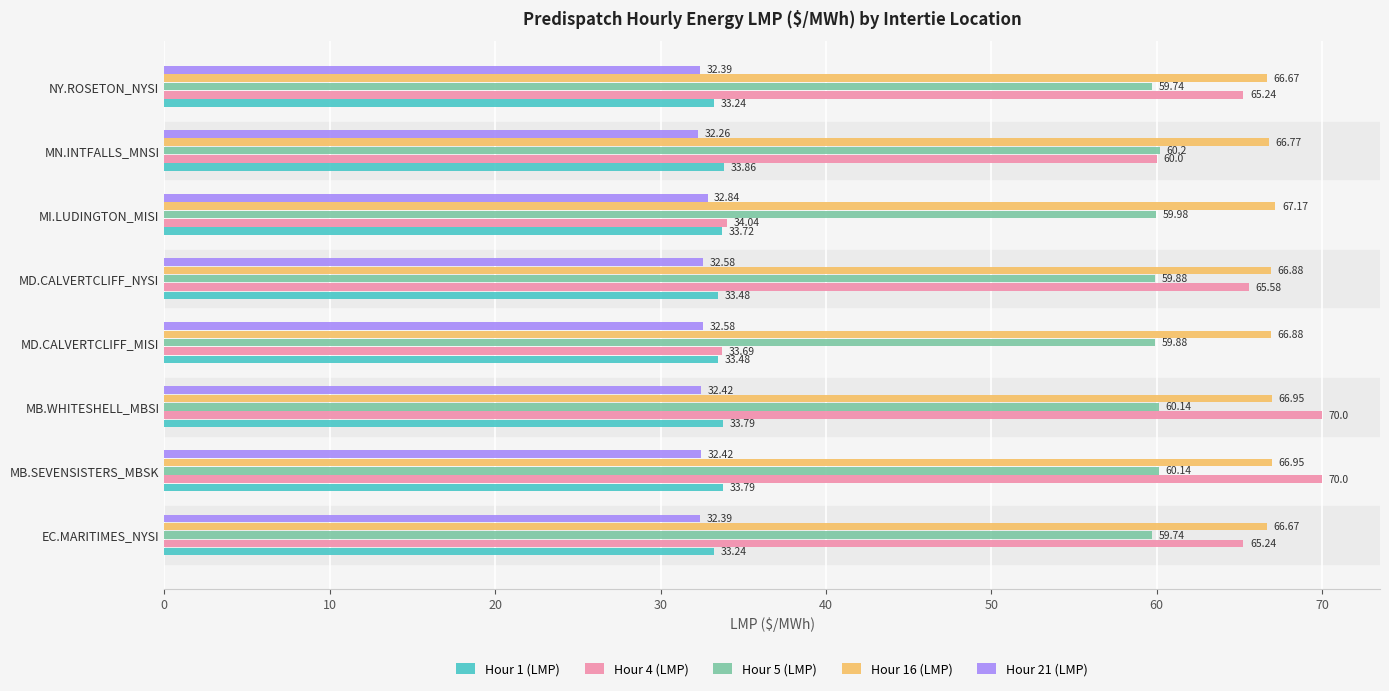

At how many categories does at least one series exceed 34?

8